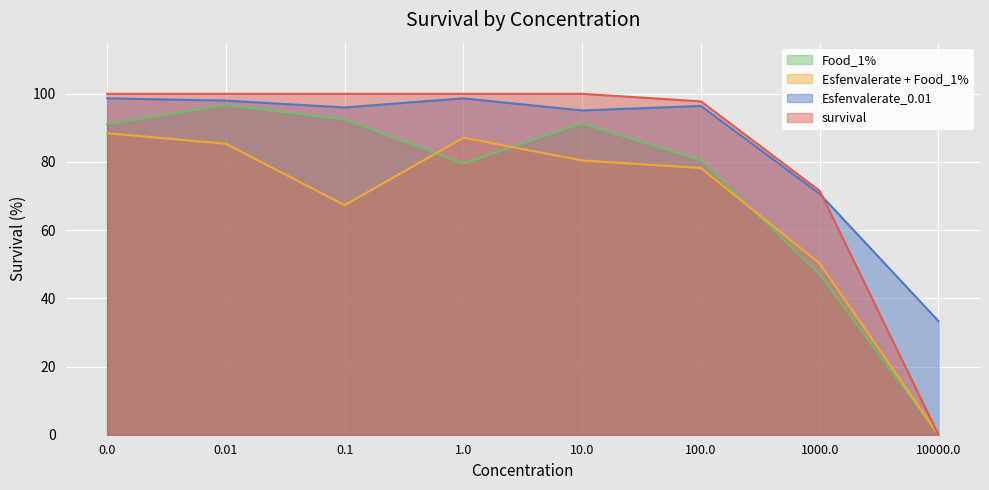

Reading left to right, what are all the values shown in this chart?

Food_1%: 91.1	96.7	92.5	79.6	91.3	80.4	47.1	0.0
Esfenvalerate + Food_1%: 88.4	85.3	67.3	87.1	80.4	78.2	50.2	0.0
Esfenvalerate_0.01: 98.7	98.0	96.0	98.7	95.1	96.4	70.7	33.3
survival: 100.0	100.0	100.0	100.0	100.0	97.8	71.6	0.0